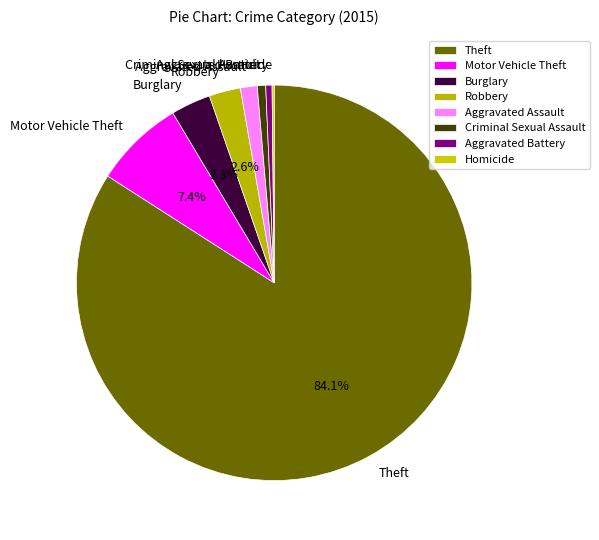

To the nearest percent, what percentage of the pie is Robbery?

3%